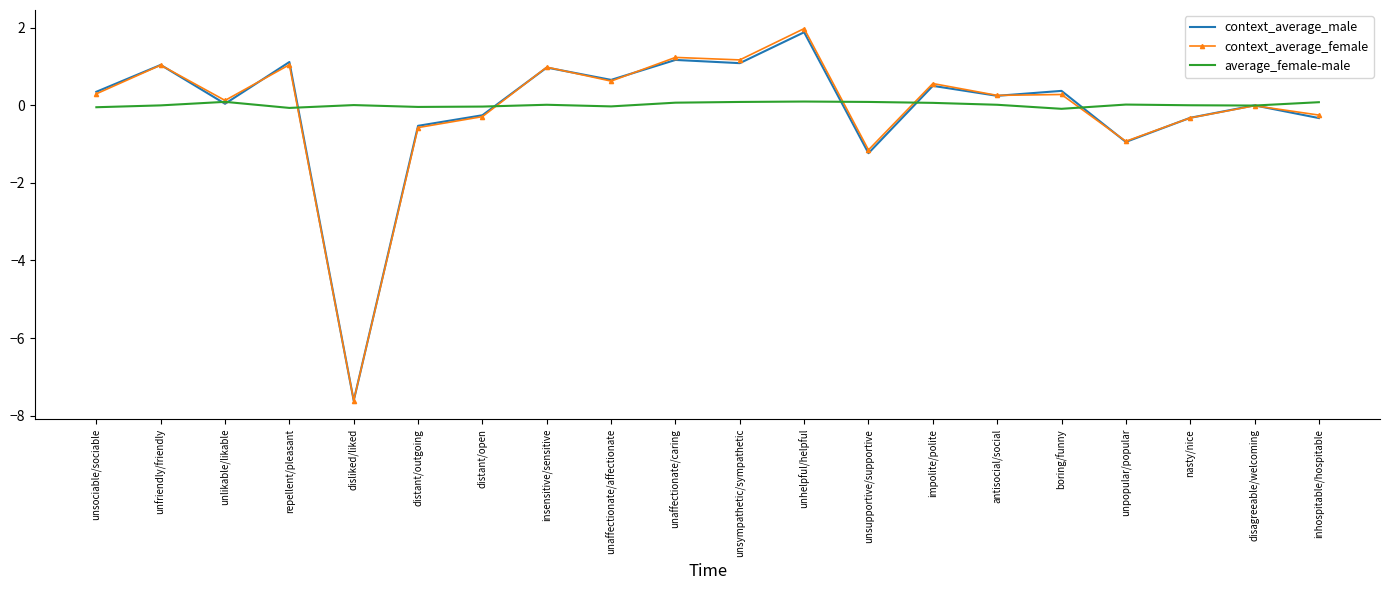

What is the sum of all average_female-male values?

0.2